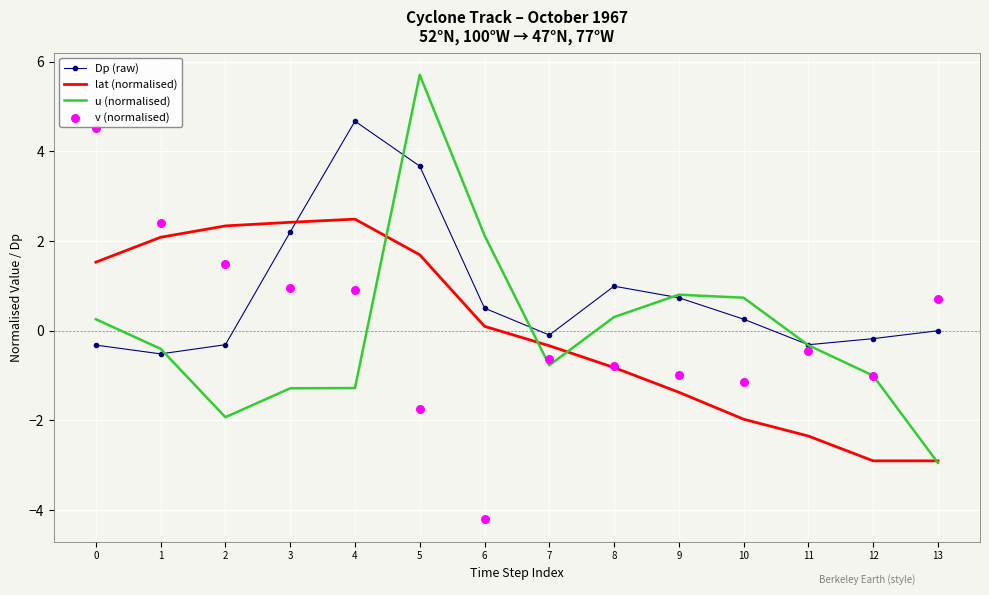

What is the total value across all series at 4?

6.8